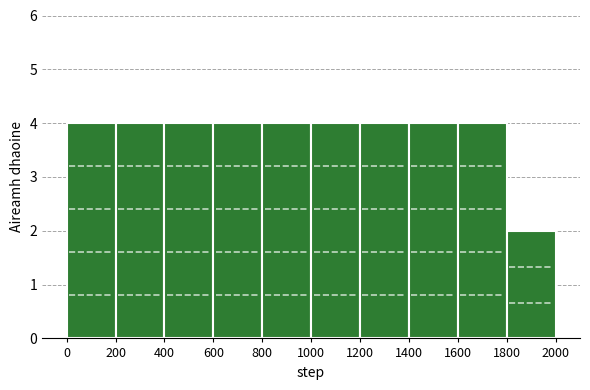

How tall is the bar that spans 600 to 800 on the x-axis? The values are not printed on the chart, so give them approximately, as read against the axis.

4